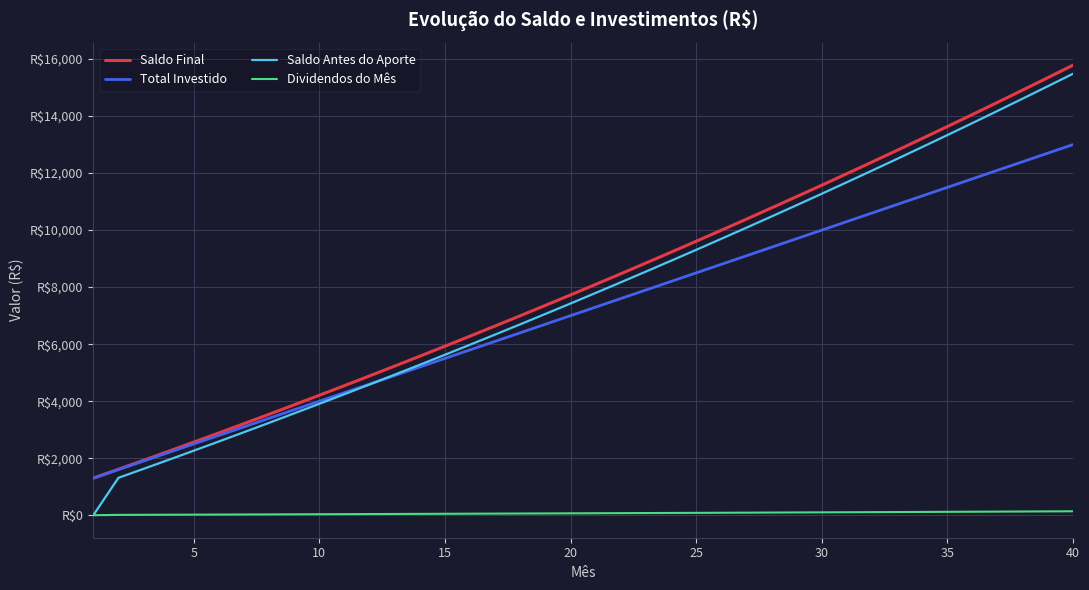

What is the difference between the second highest and second lowest values in the Dividendos do Mês series?

122.5